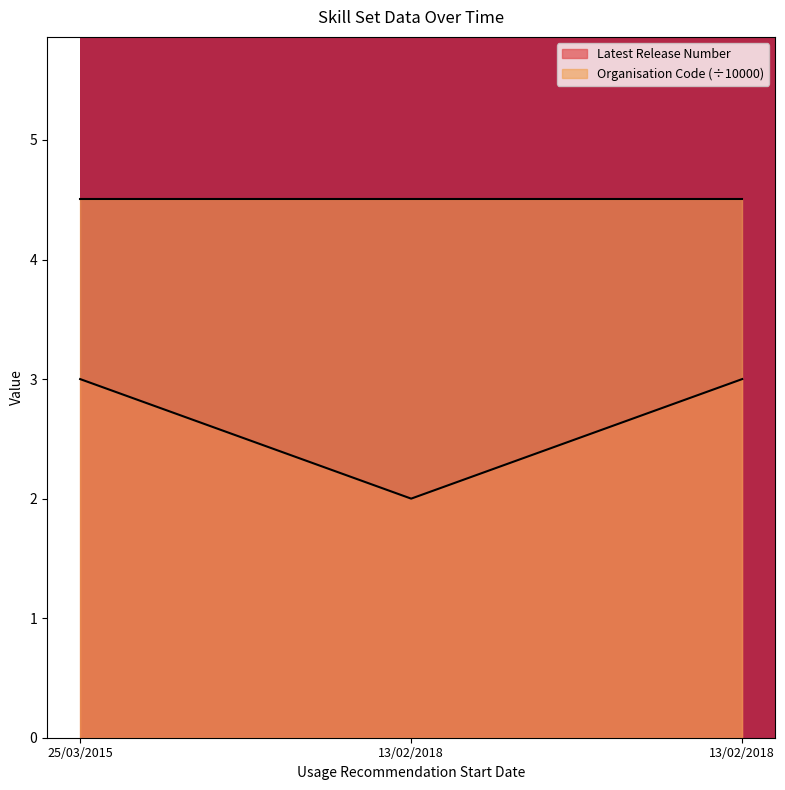

How many lines are shown in the chart?

2